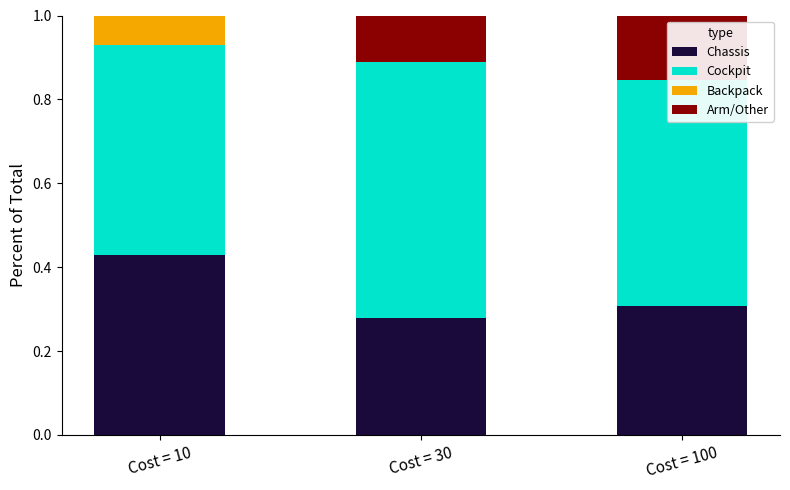

What are all the series names shown in the legend?

Chassis, Cockpit, Backpack, Arm/Other